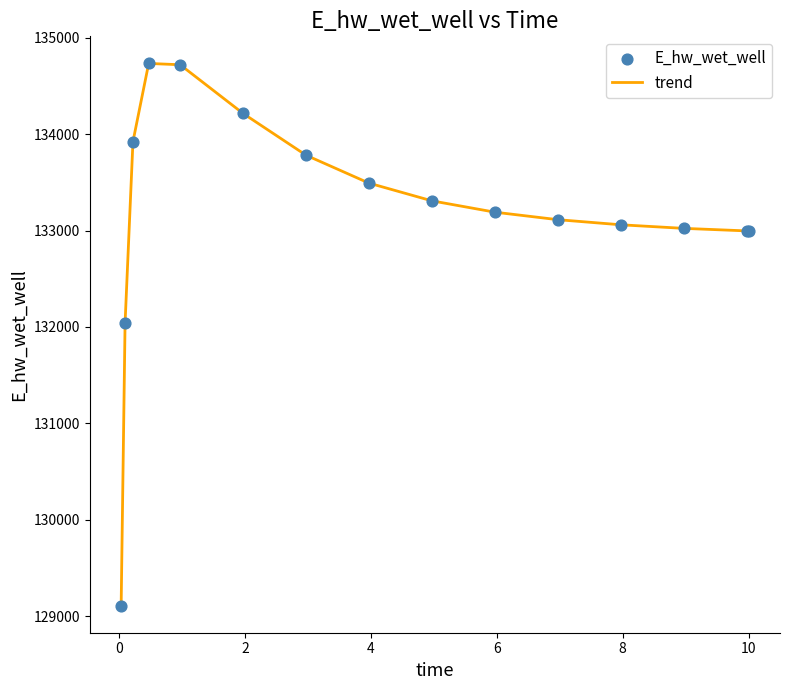

What is the minimum value shown in the chart?

129109.5